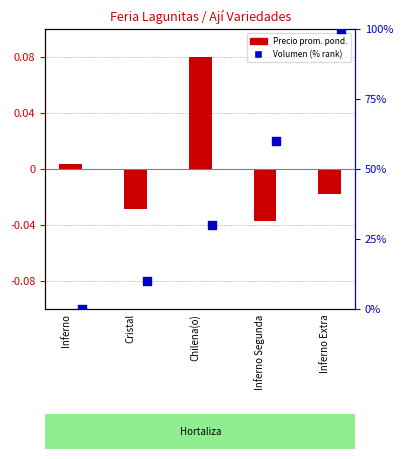

Which series has the largest Y range (max minus min)?

Volumen (% rank)